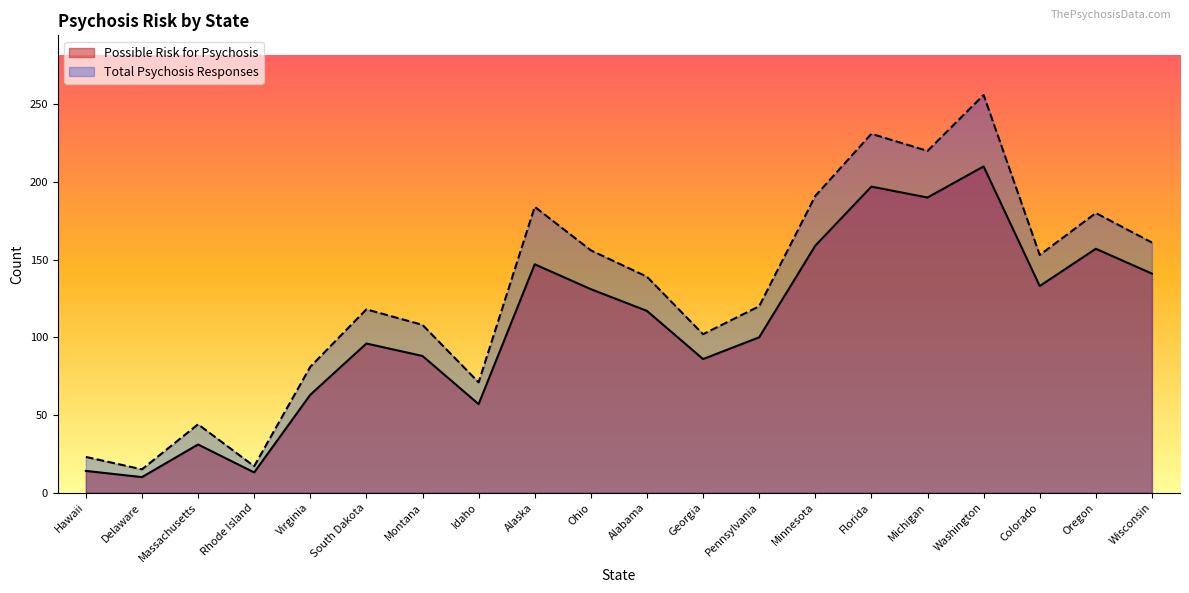

True or false: Total Psychosis Responses and Possible Risk for Psychosis cross at least once.

False